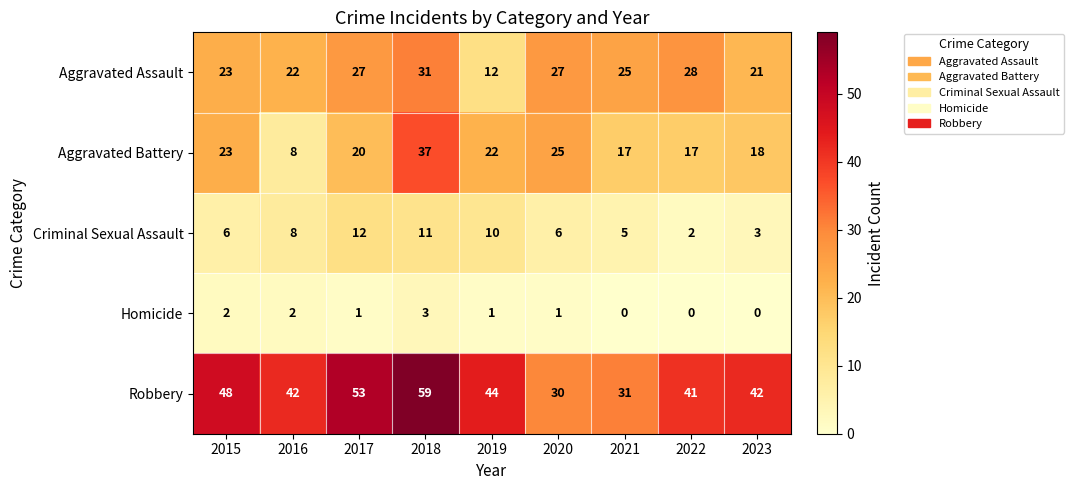

Is it true that Aggravated Battery equals 7 at 2022?

False